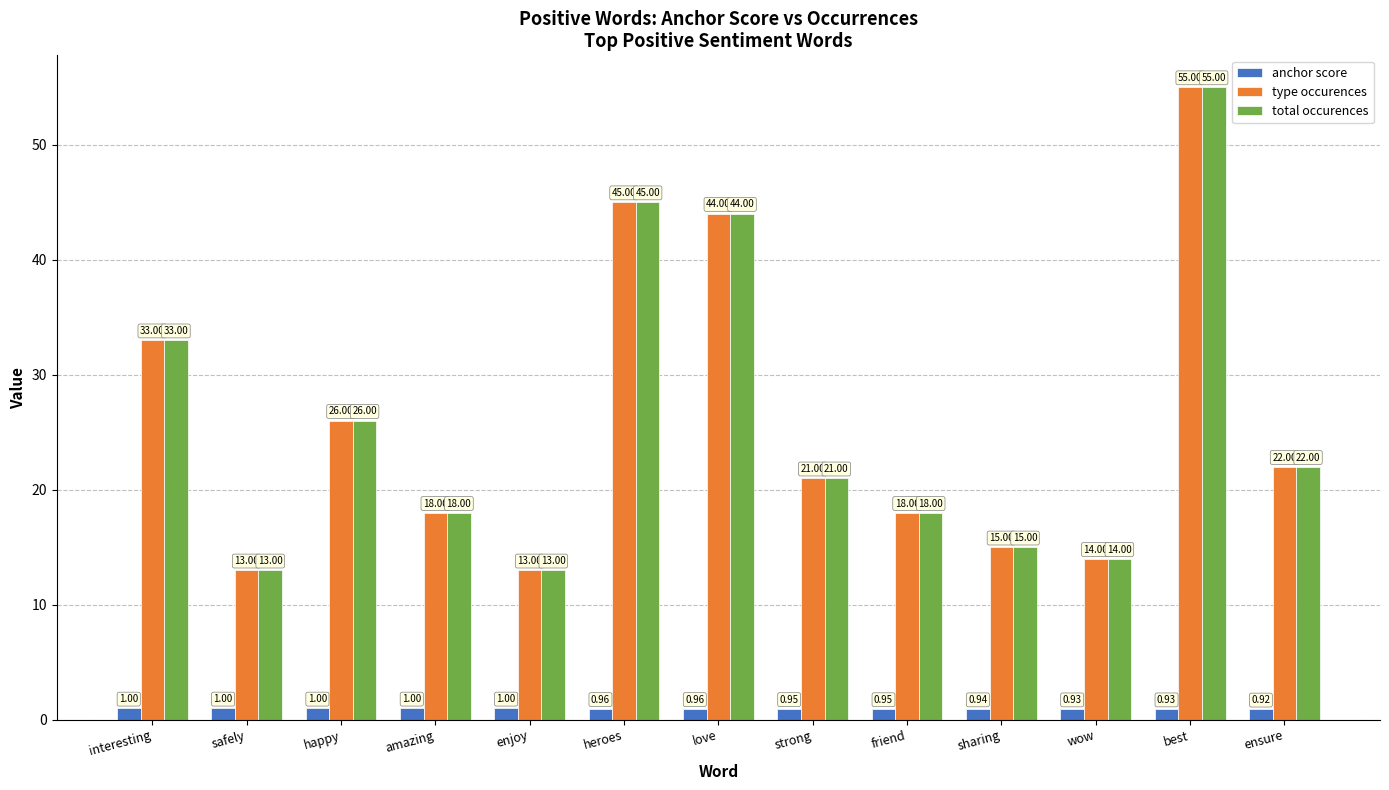

At how many categories does at least one series exceed 28?

4